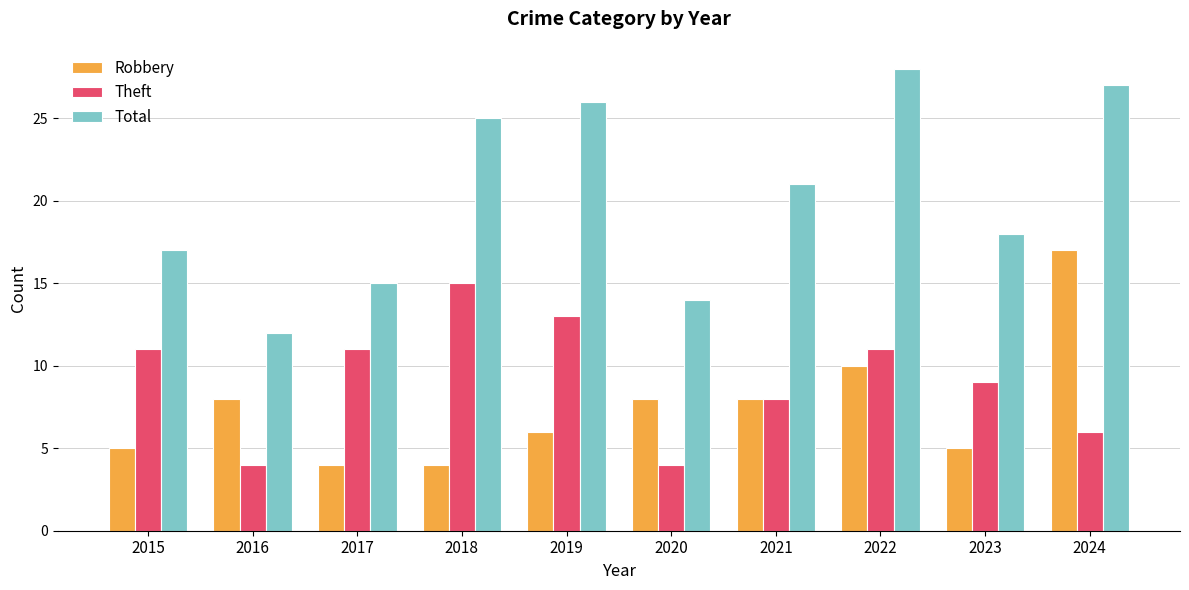

What is the average value of the Total series?

20